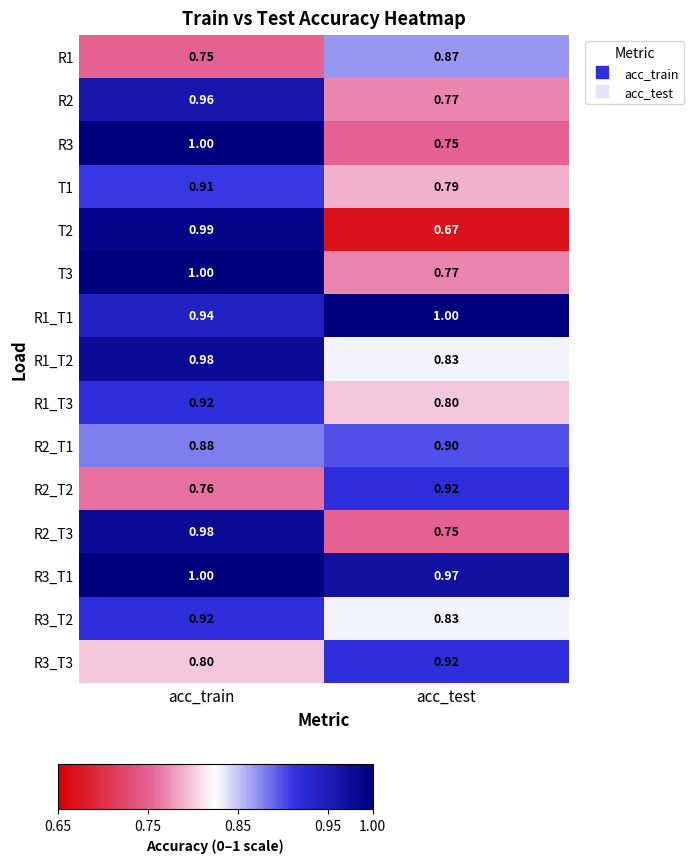

Which category has the highest value in the R3_T1 series?

acc_train